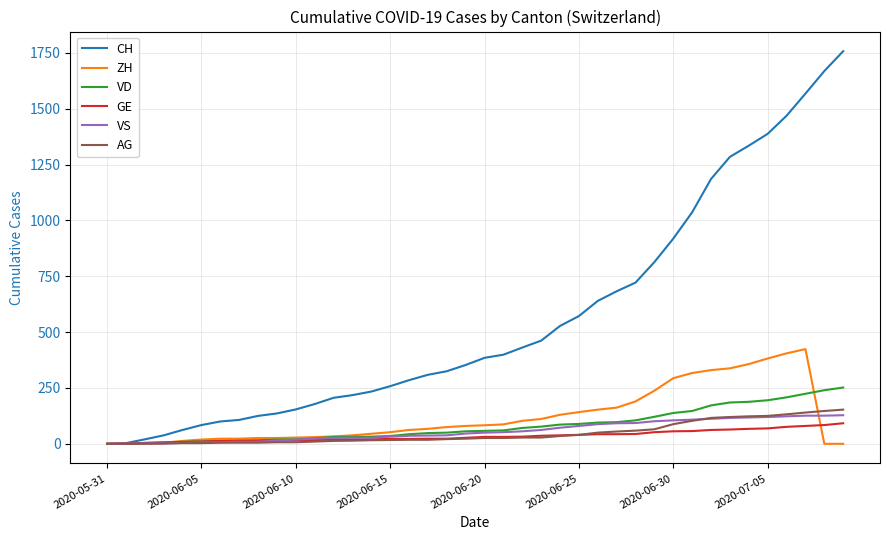

What is the greatest value displayed?

1758